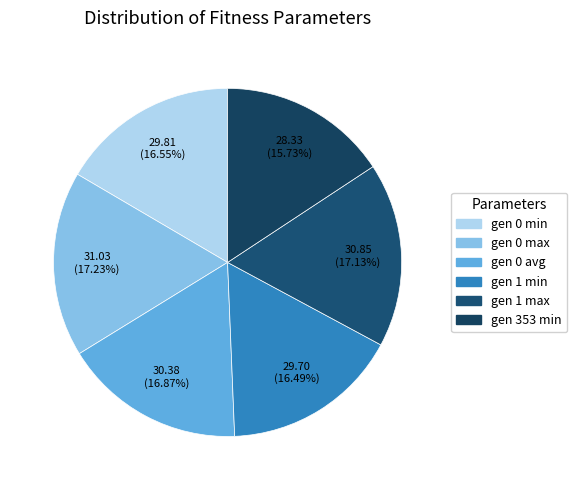

Approximately how many times larger is the value at gen 1 min compared to gen 353 min?

1.0